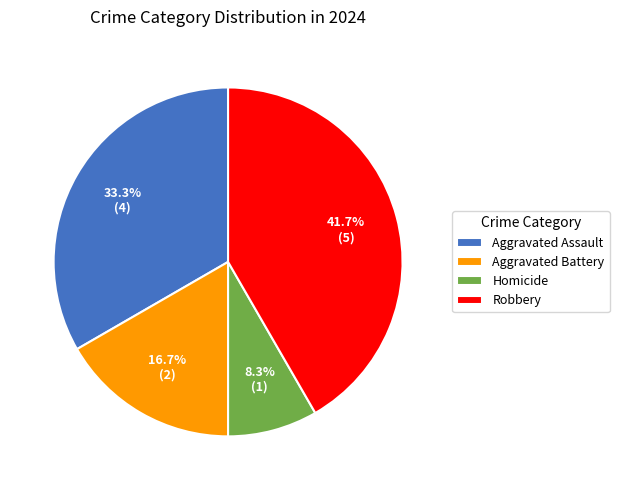

Count the number of slices in the pie.

4